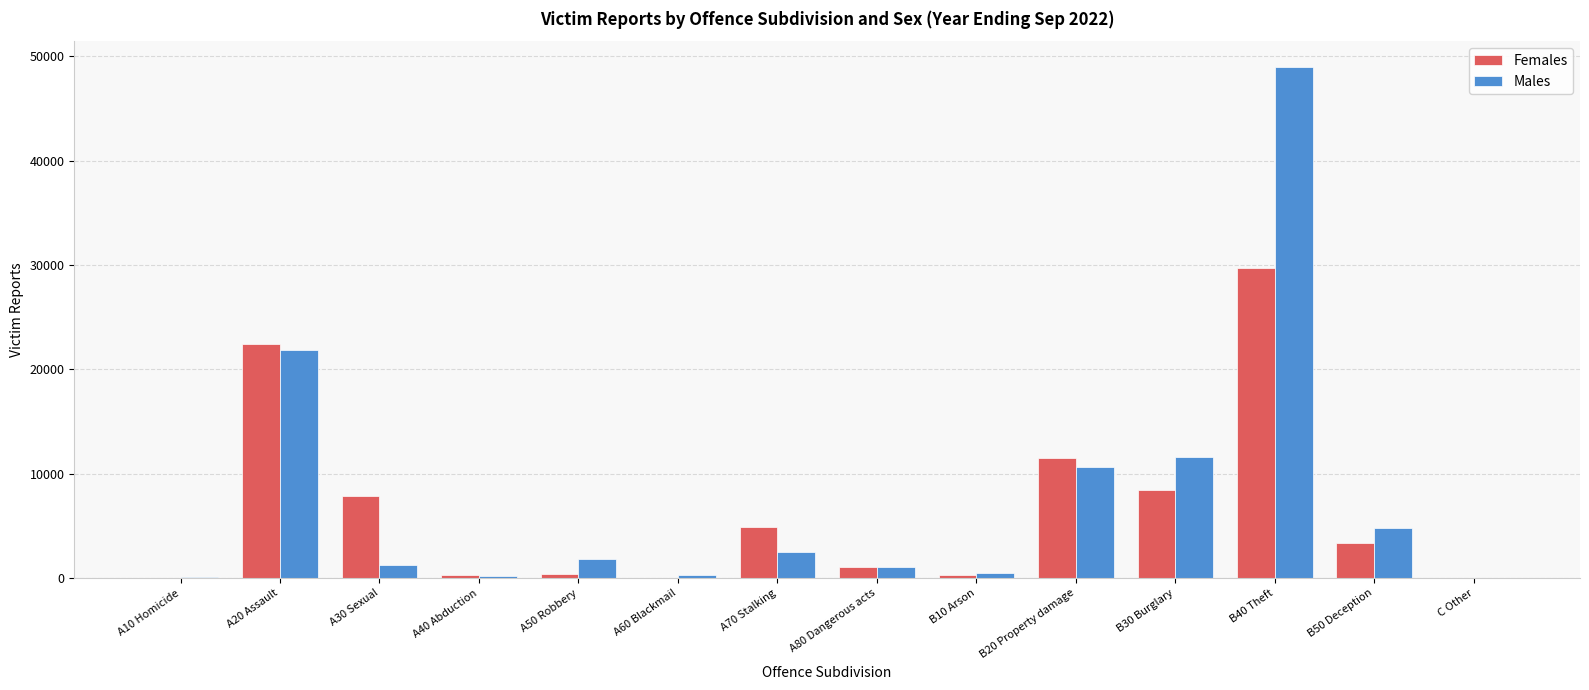

What is the maximum value for Males?

48983